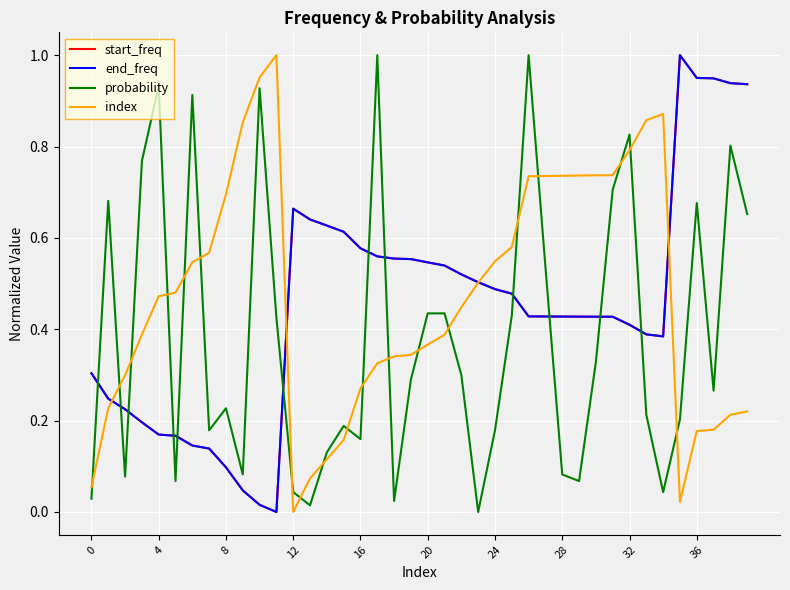

How many times do index and end_freq cross each other?

4